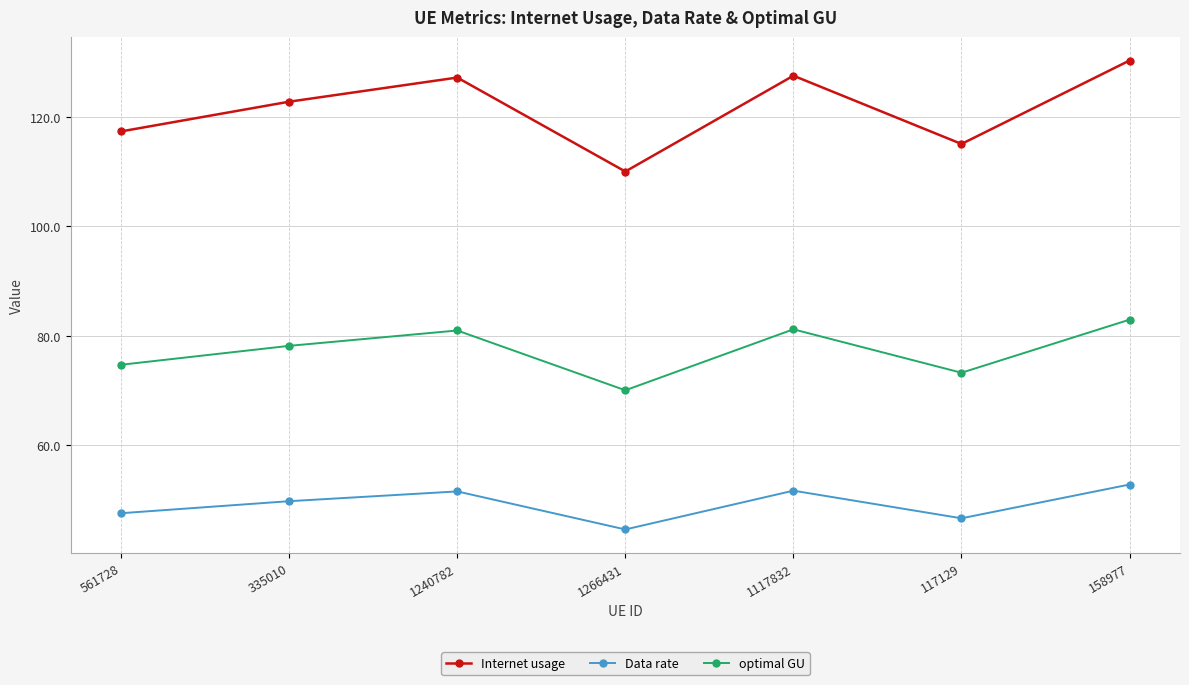

True or false: Data rate and optimal GU intersect in this chart.

False